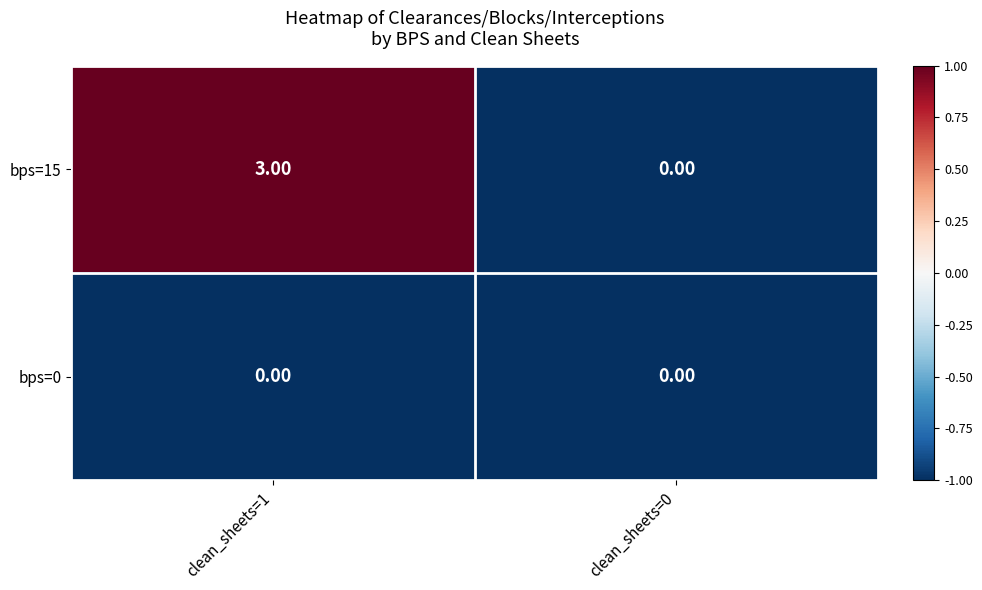

Rank the series at clean_sheets=1 from highest to lowest value.

bps=15, bps=0